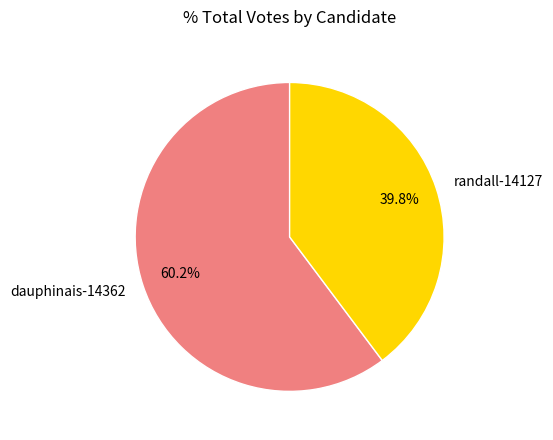

Count the number of slices in the pie.

2